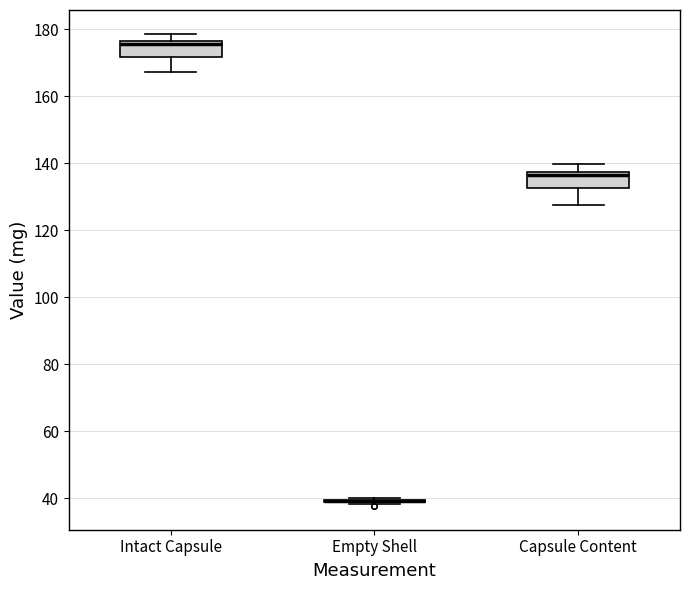

Reading left to right, transcribe this box plot: for each box, give where its median line is, the range the box spans, and where its two whiskers end, as read against the y-axis. The values are not printed on the chart, so give them approximately, as read against the axis.

Intact Capsule: median 176 (just below the box's upper edge), box 172 to 176, whiskers 168 to 178
Empty Shell: box collapsed to a line at 40, whiskers 38 to 40
Capsule Content: median 136, box 132 to 138, whiskers 128 to 140